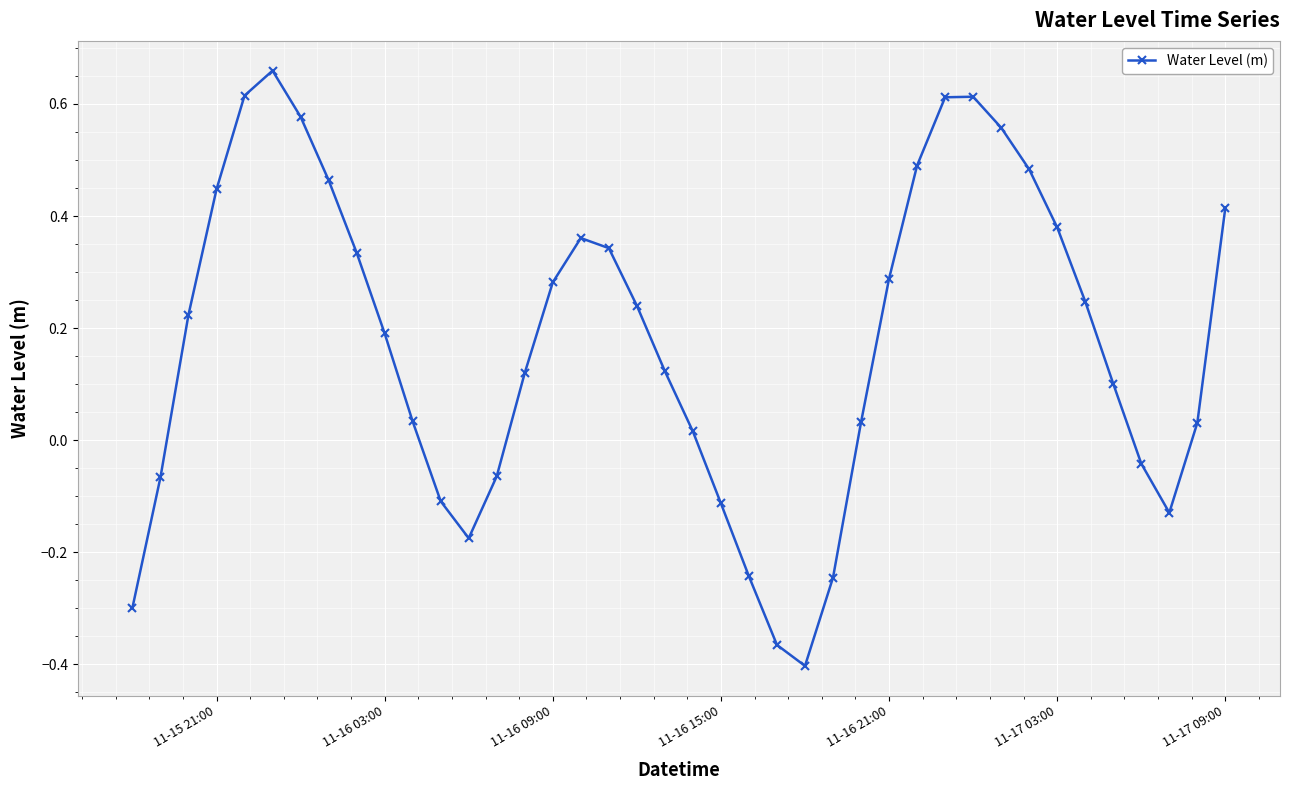

How many distinct data groups are displayed?

1